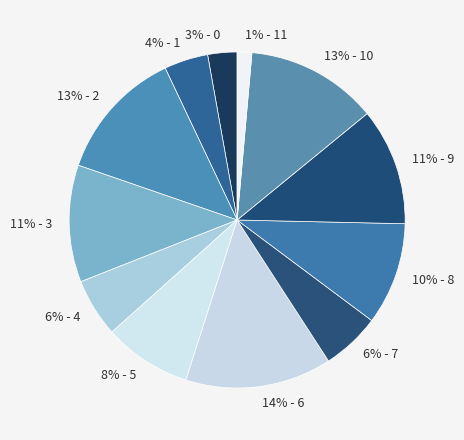

Count the number of slices in the pie.

12